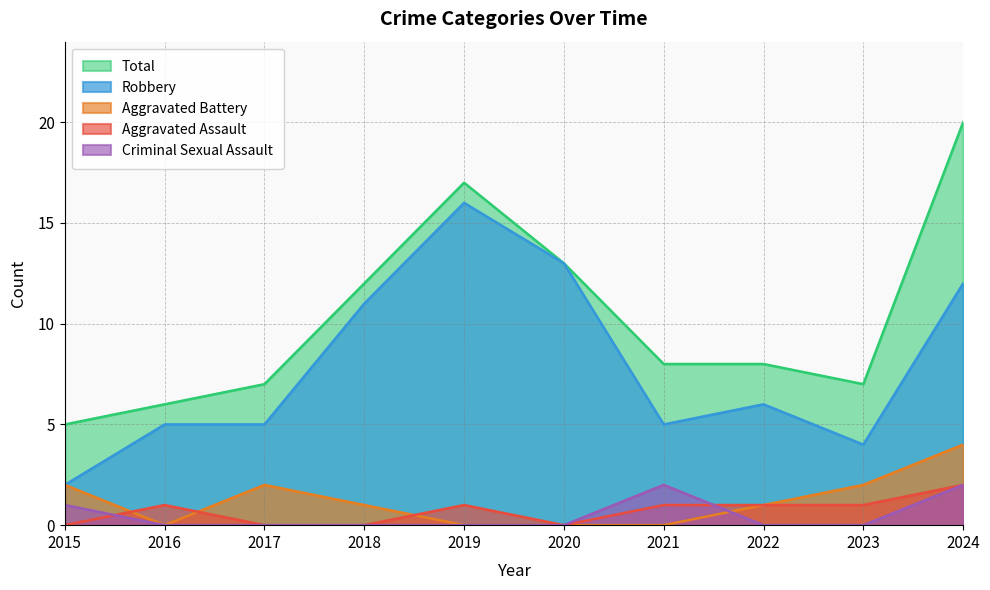

Is the value of Aggravated Assault at 2017 greater than the value of Criminal Sexual Assault at 2023?

No